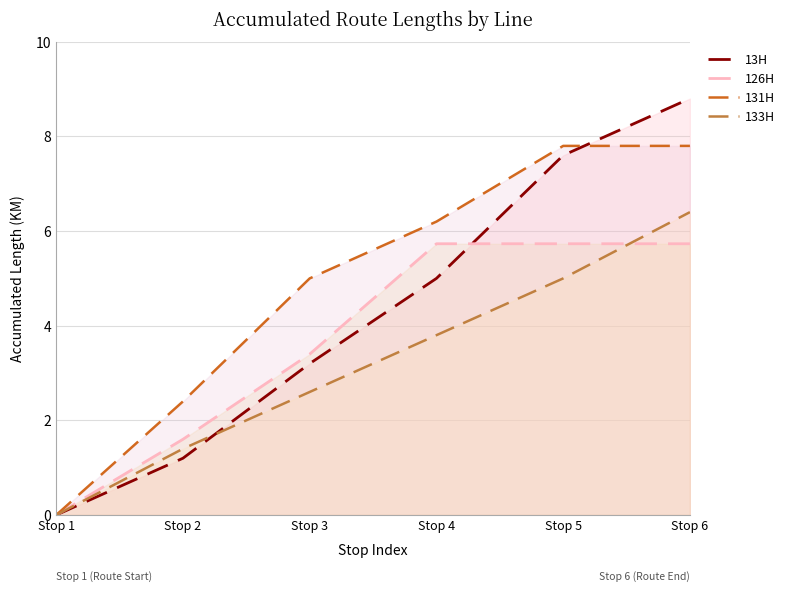

Reading left to right, list all the values displayed in this chart.

13H: Stop 1=0.0	Stop 2=1.2	Stop 3=3.2	Stop 4=5.0	Stop 5=7.6	Stop 6=8.8
126H: Stop 1=0.0	Stop 2=1.6	Stop 3=3.4	Stop 4=5.7	Stop 5=5.7	Stop 6=5.7
131H: Stop 1=0.0	Stop 2=2.4	Stop 3=5.0	Stop 4=6.2	Stop 5=7.8	Stop 6=7.8
133H: Stop 1=0.0	Stop 2=1.4	Stop 3=2.6	Stop 4=3.8	Stop 5=5.0	Stop 6=6.4